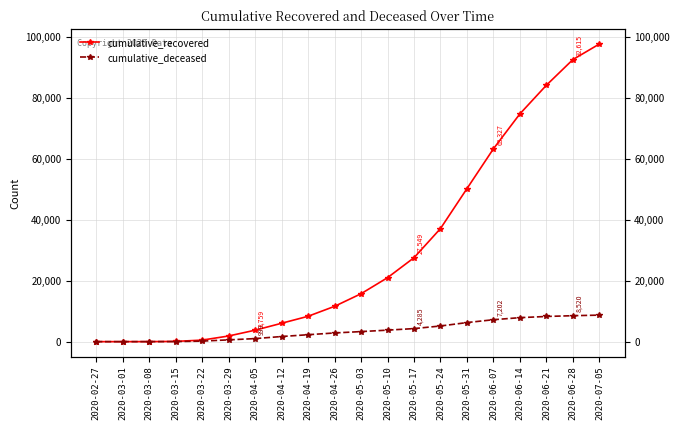

Is this an area chart (filled region under the line)?

No